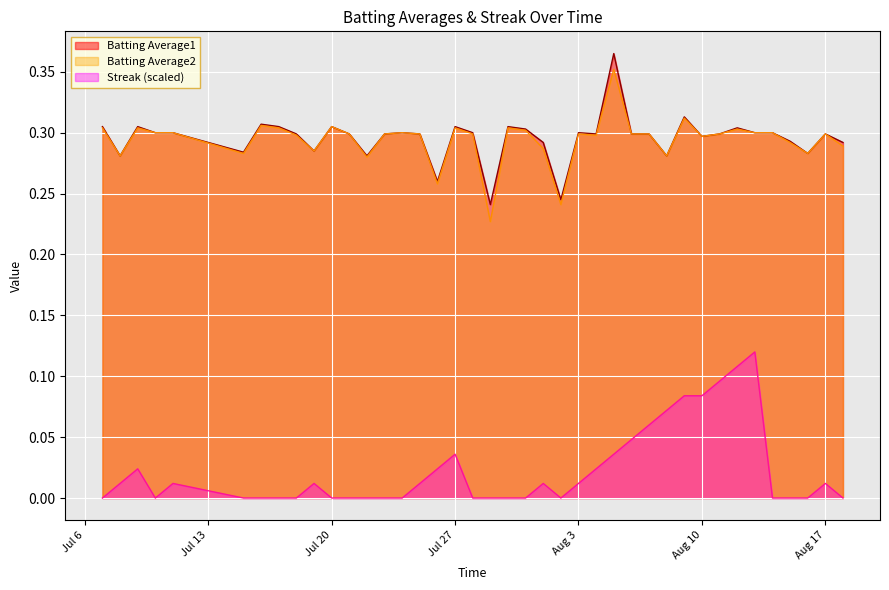

What are all the series names shown in the legend?

Batting Average1, Batting Average2, Streak (scaled)